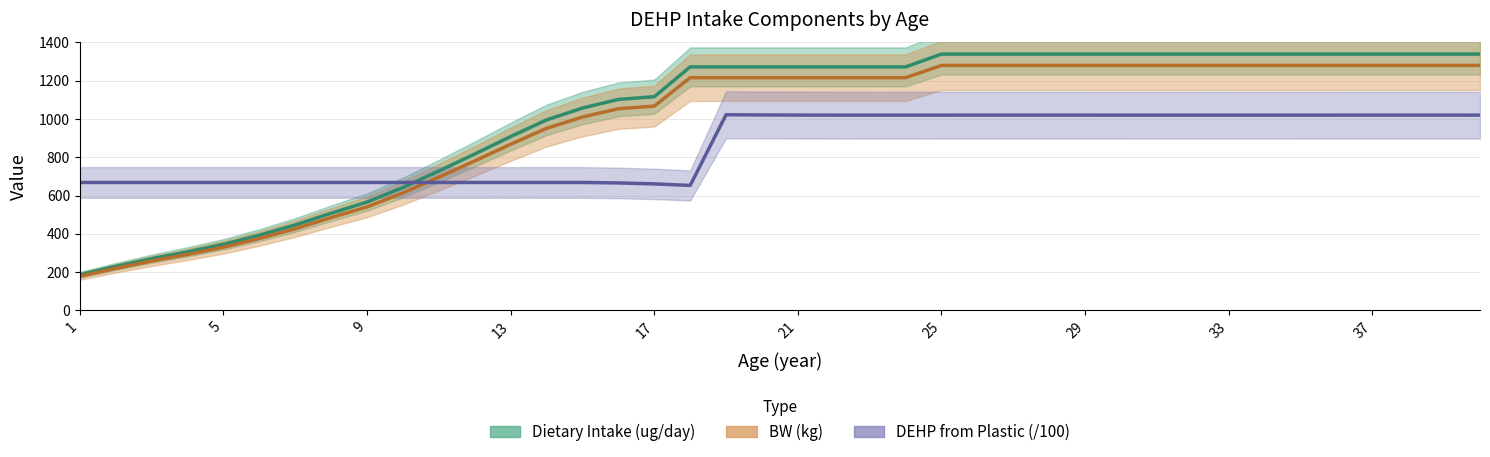

What is the sum of all BW (kg) values?

39136.0